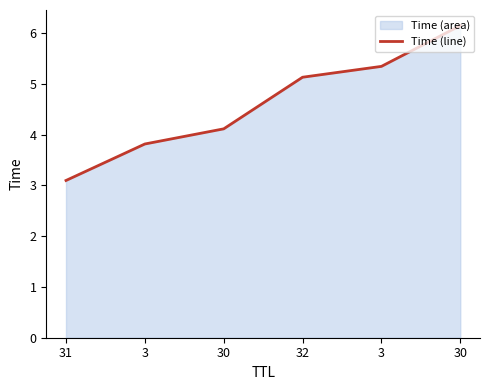

At which label is the value closest to 4?

30